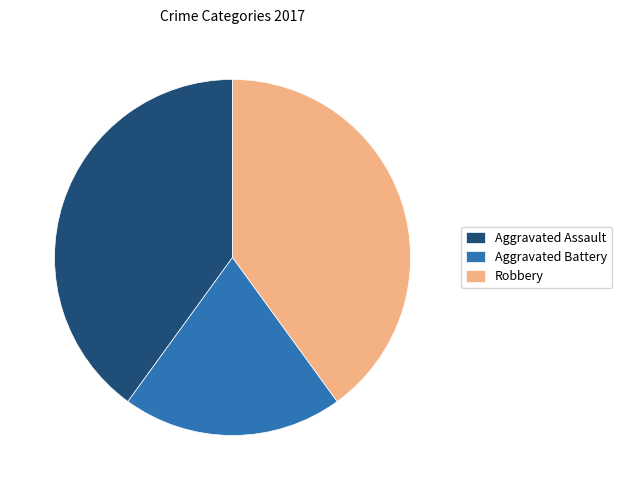

How many segments does this pie chart have?

3